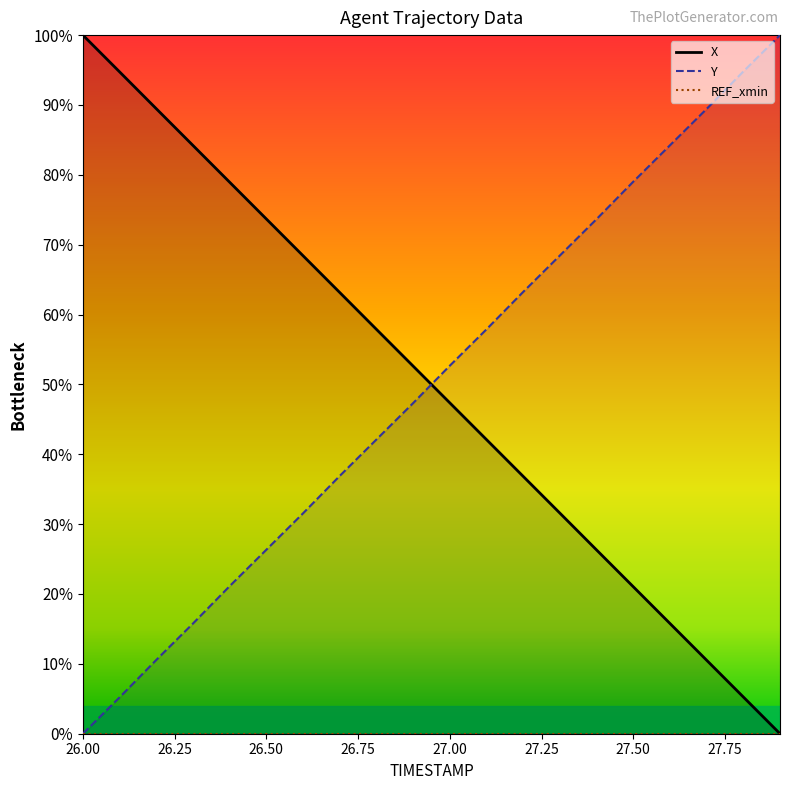

What is the sum of all X values?

999.9